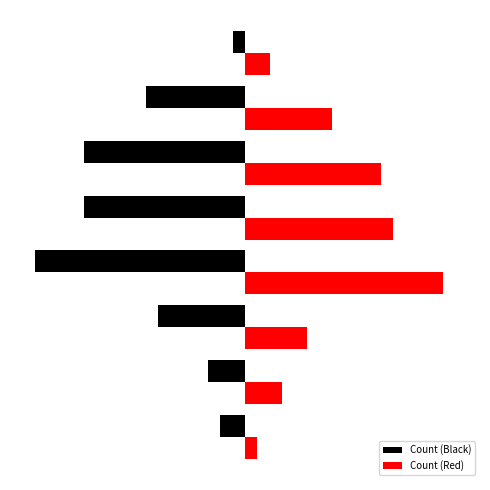

What are all the series names shown in the legend?

Count (Black), Count (Red)